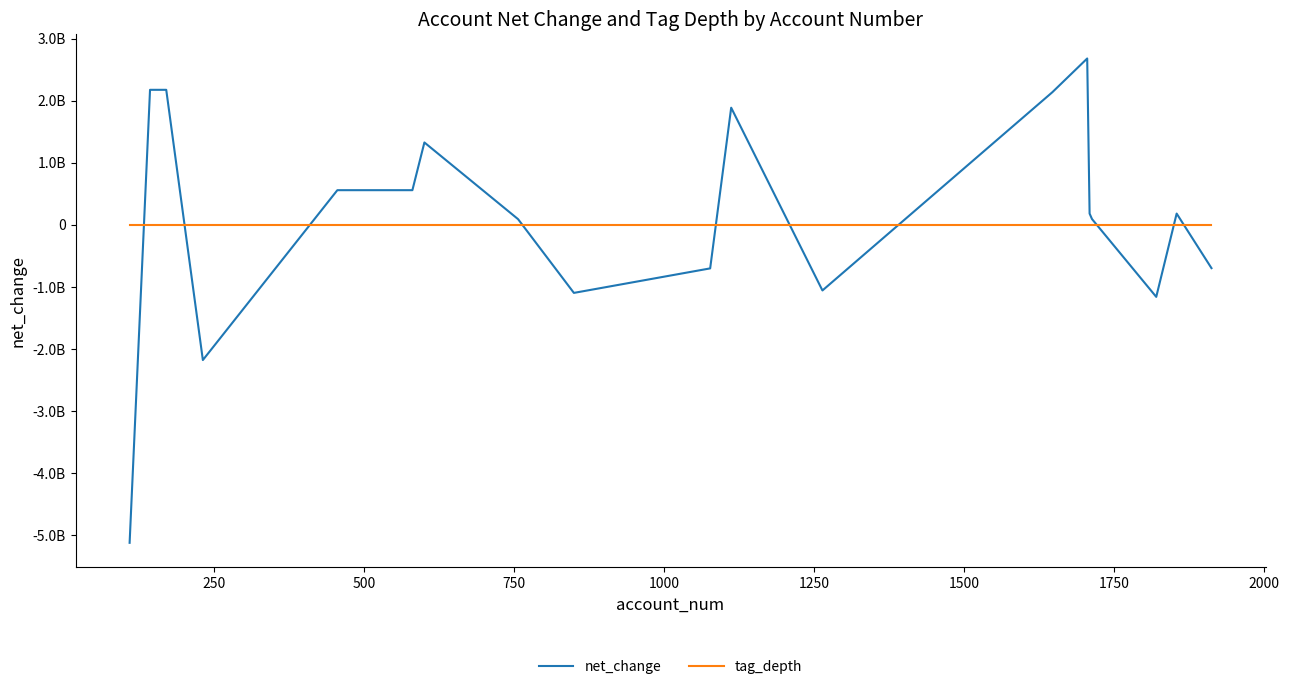

Does the chart display data point markers on the line(s)?

No